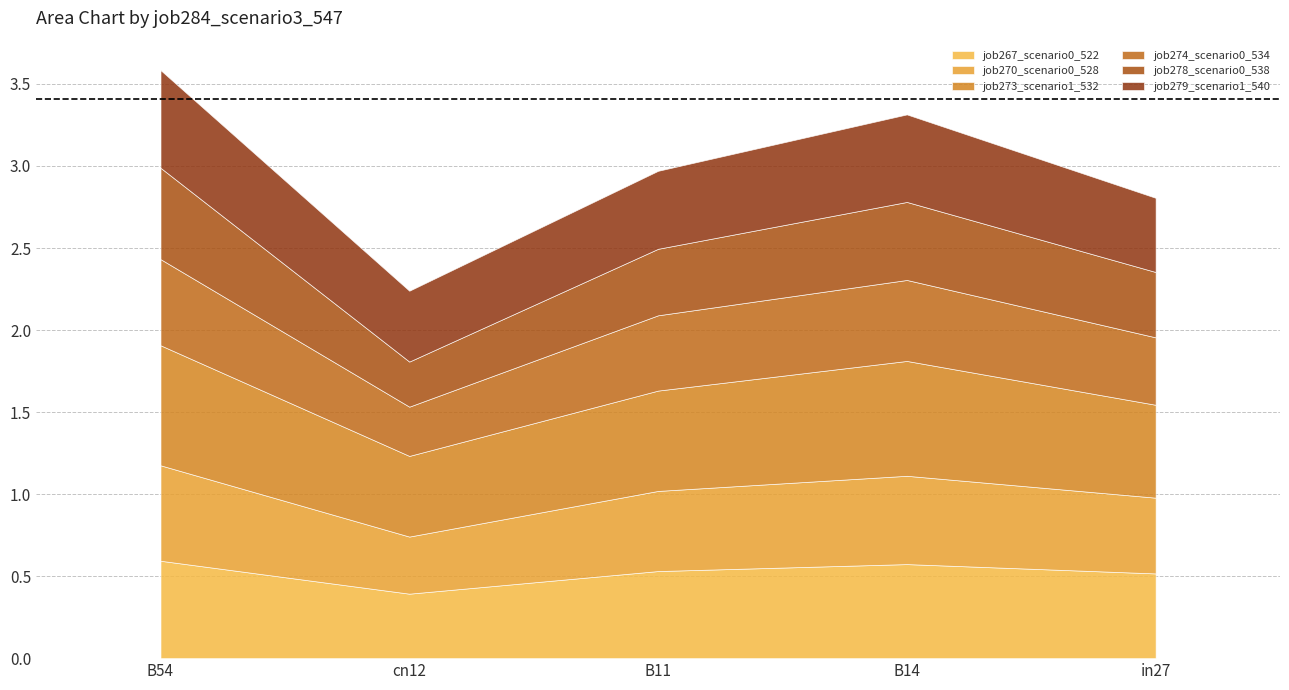

How many lines are shown in the chart?

6